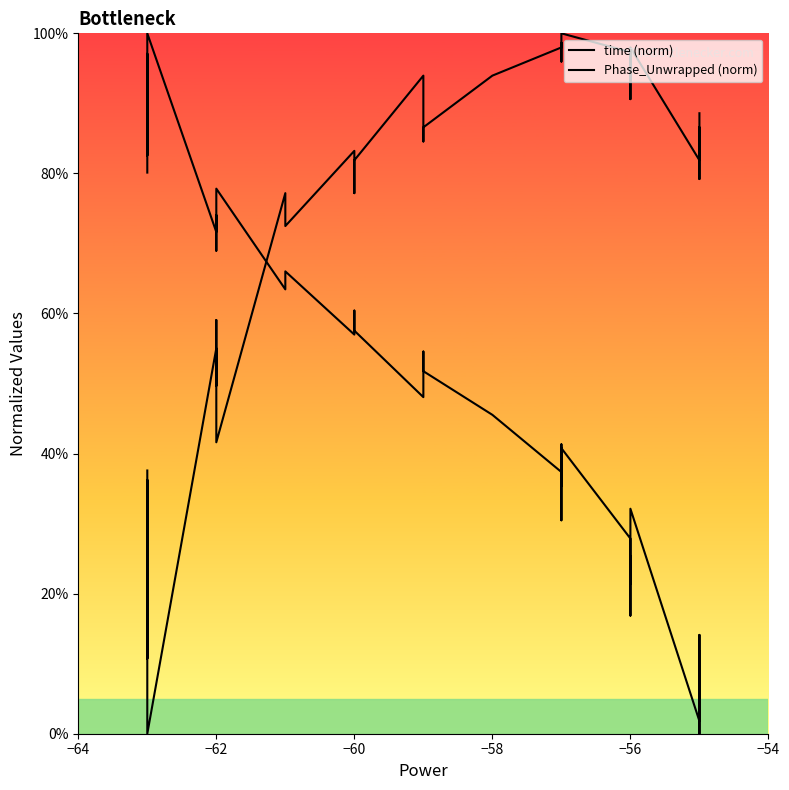

What are all the series names shown in the legend?

time (norm), Phase_Unwrapped (norm)